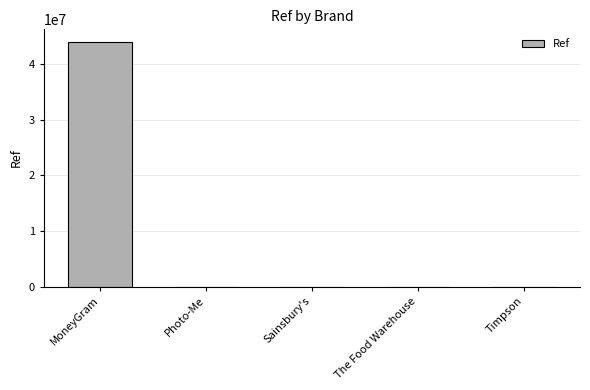

Which has a higher value, Photo-Me or MoneyGram?

MoneyGram